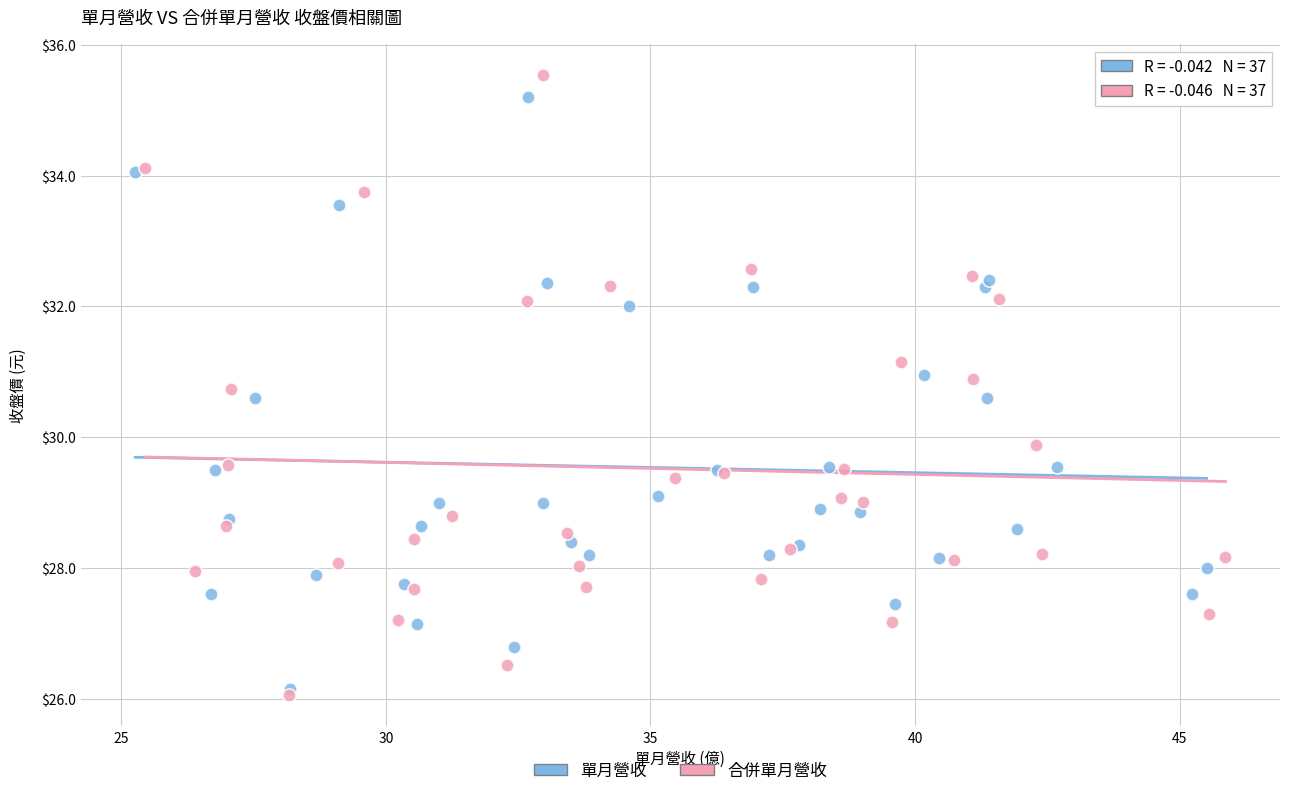

Which series reaches the minimum Y coordinate?

合併單月營收